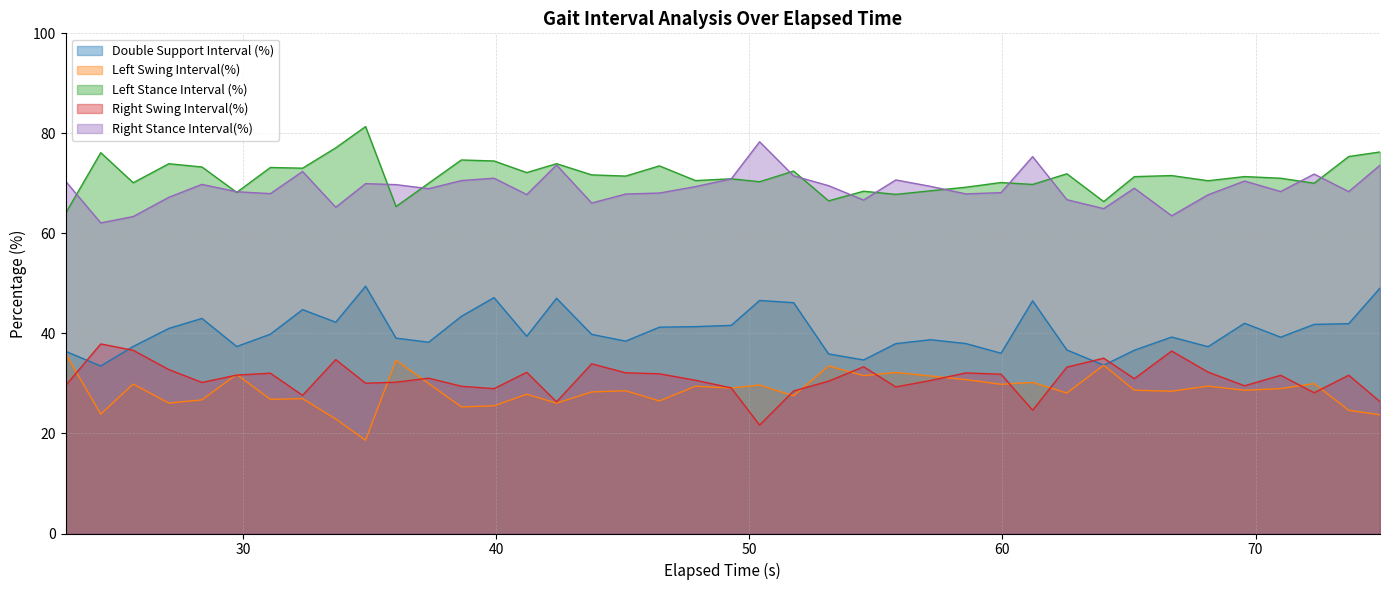

At how many categories does at least one series exceed 62?

40